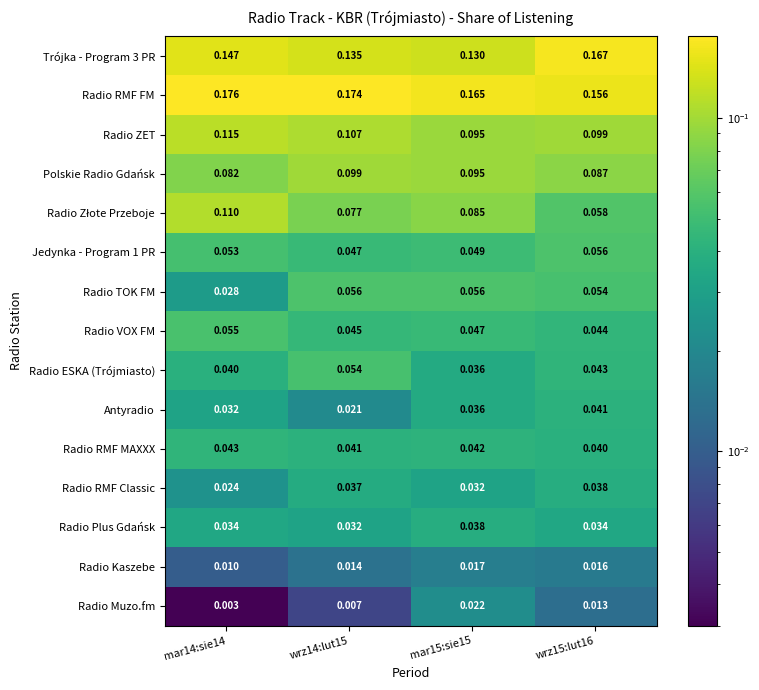

Which series has the largest total across all categories?

Radio RMF FM